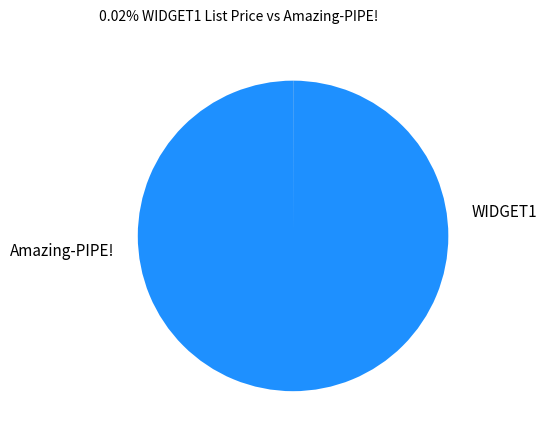

Does any single category account for the majority?

Yes